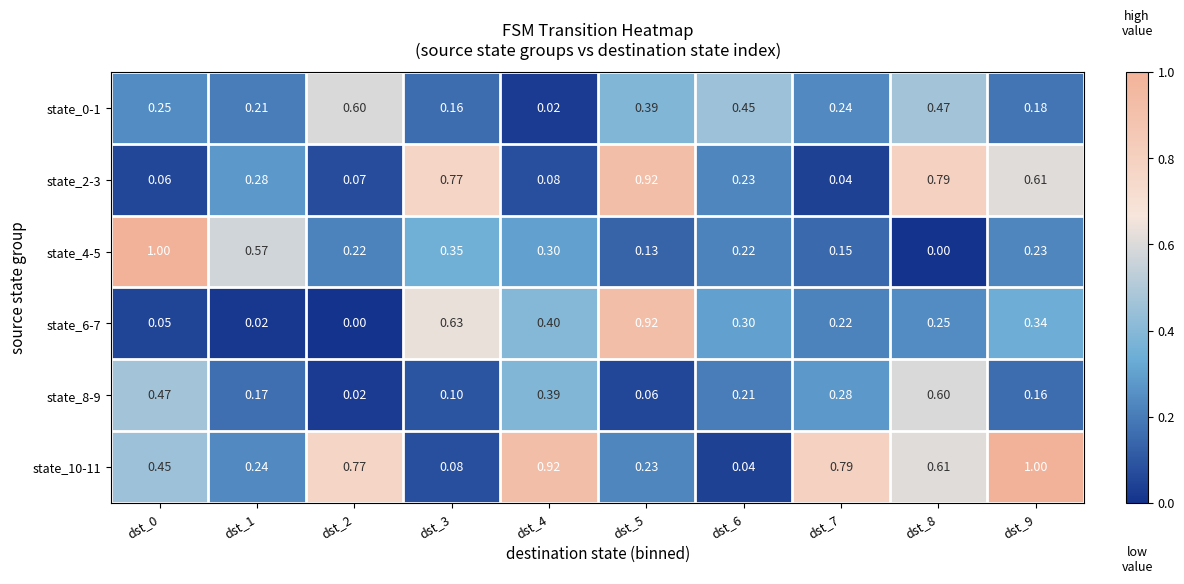

How many data points does each series have?

10